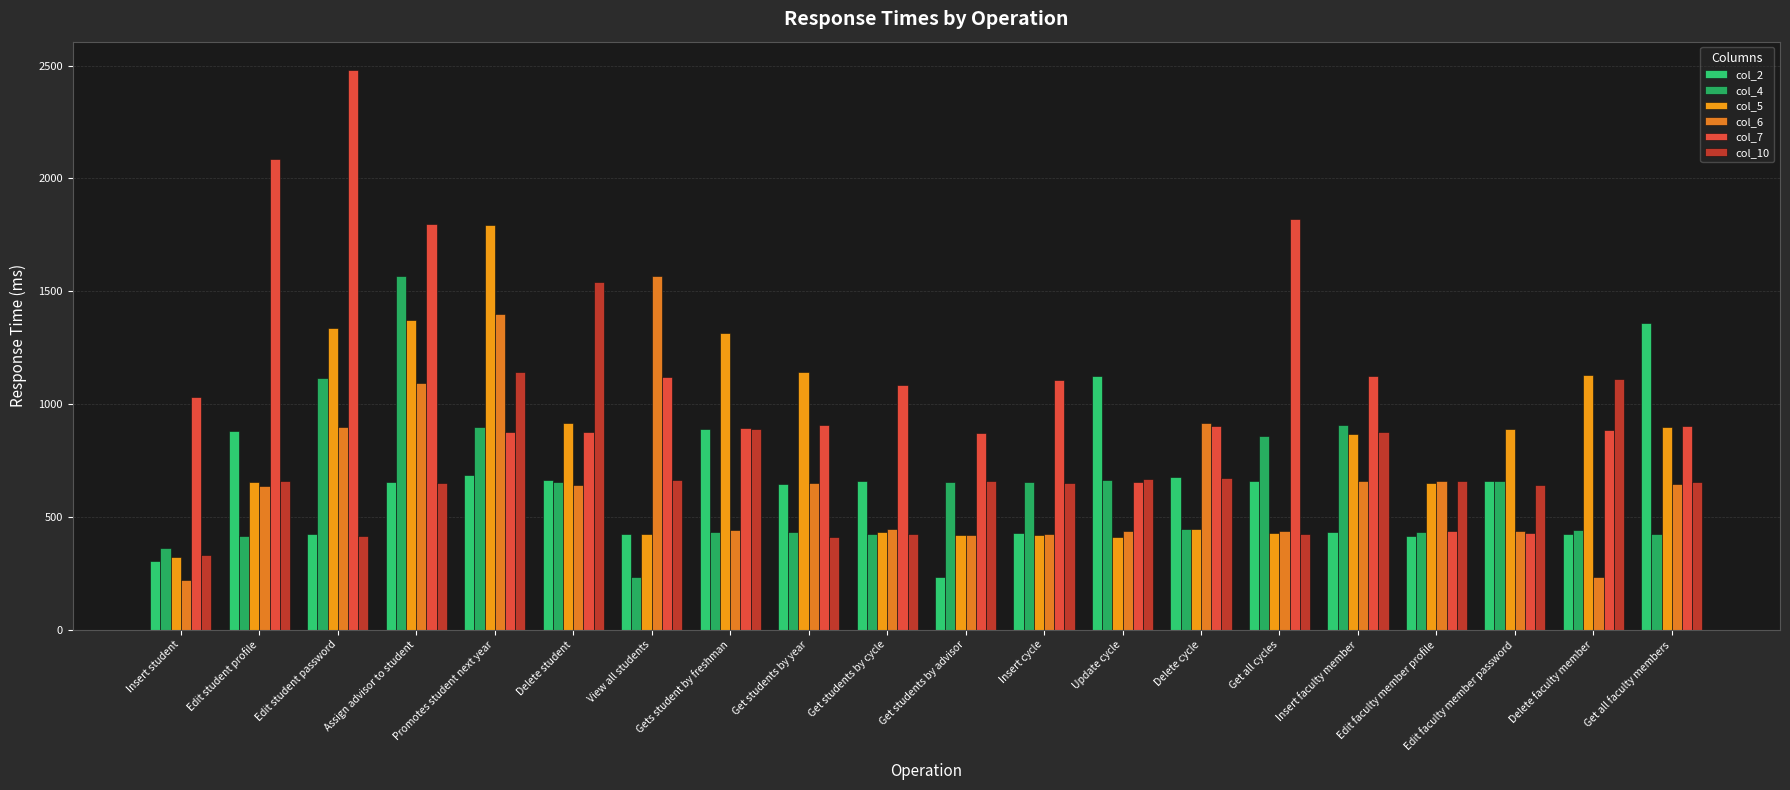

How many values in the col_6 series are below 642?

10